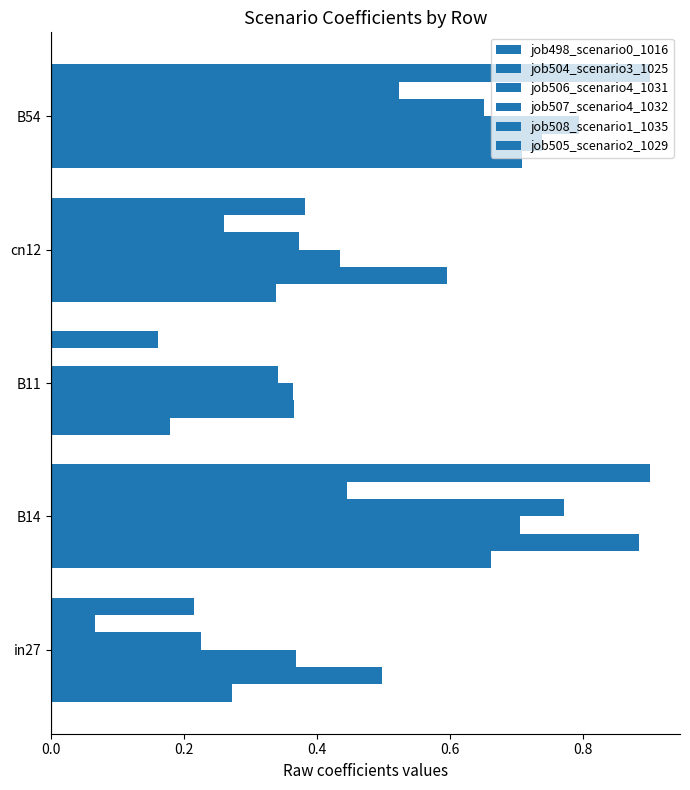

Which series has the largest total across all categories?

job504_scenario3_1025